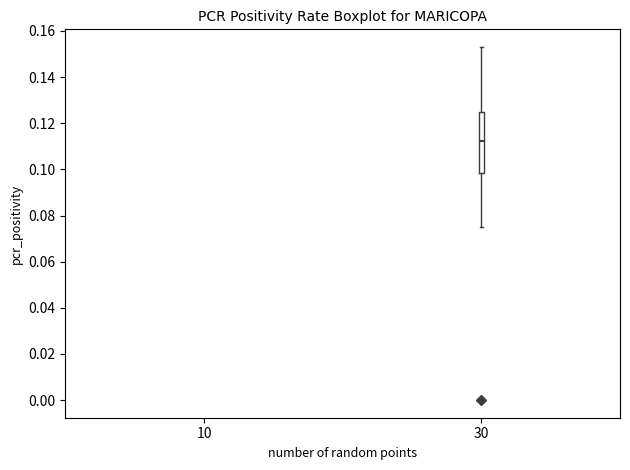

Read this box plot against the y-axis: the position of the median line, the range covered by the box, and the ends of both whiskers. The values are not printed on the chart, so give them approximately, as read against the axis.

median 0.112, box 0.098 to 0.124, whiskers 0.076 to 0.154